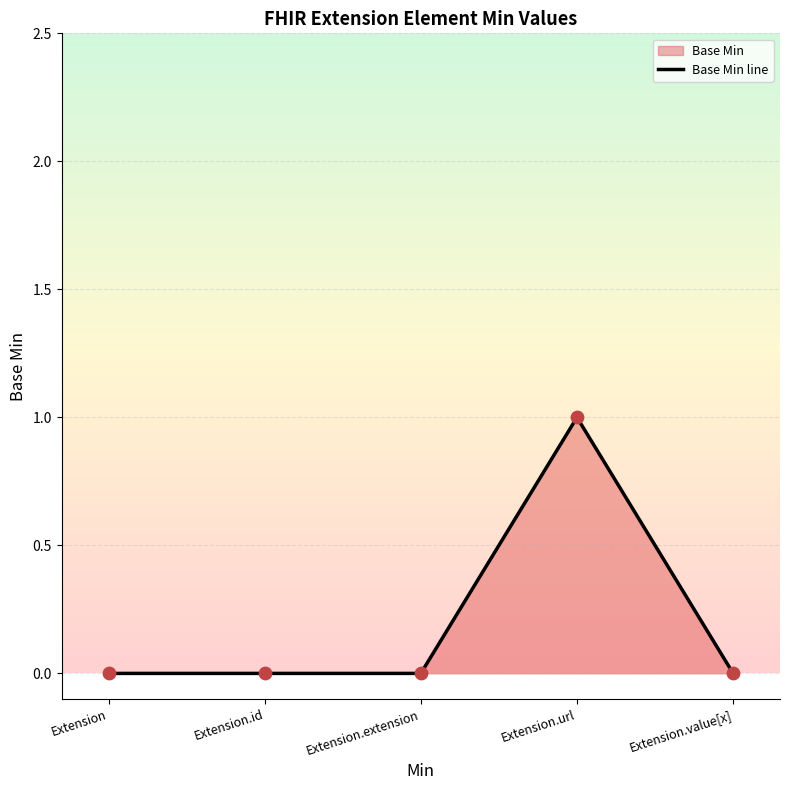

Between Extension and Extension.value[x], which is larger?

Extension